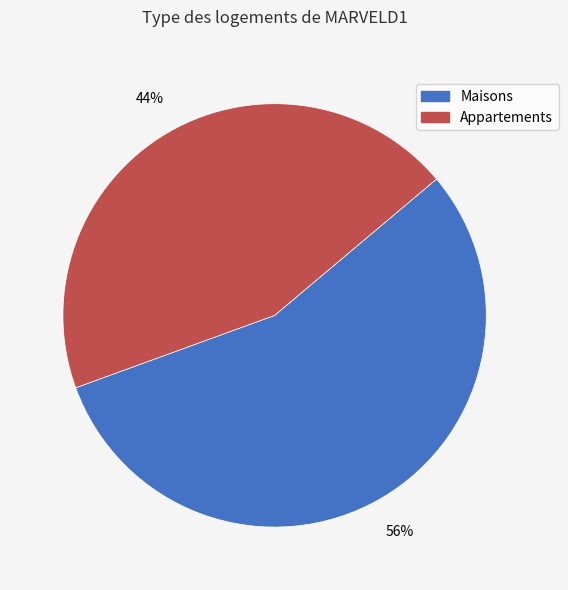

Is there any slice that represents more than half of the pie?

Yes